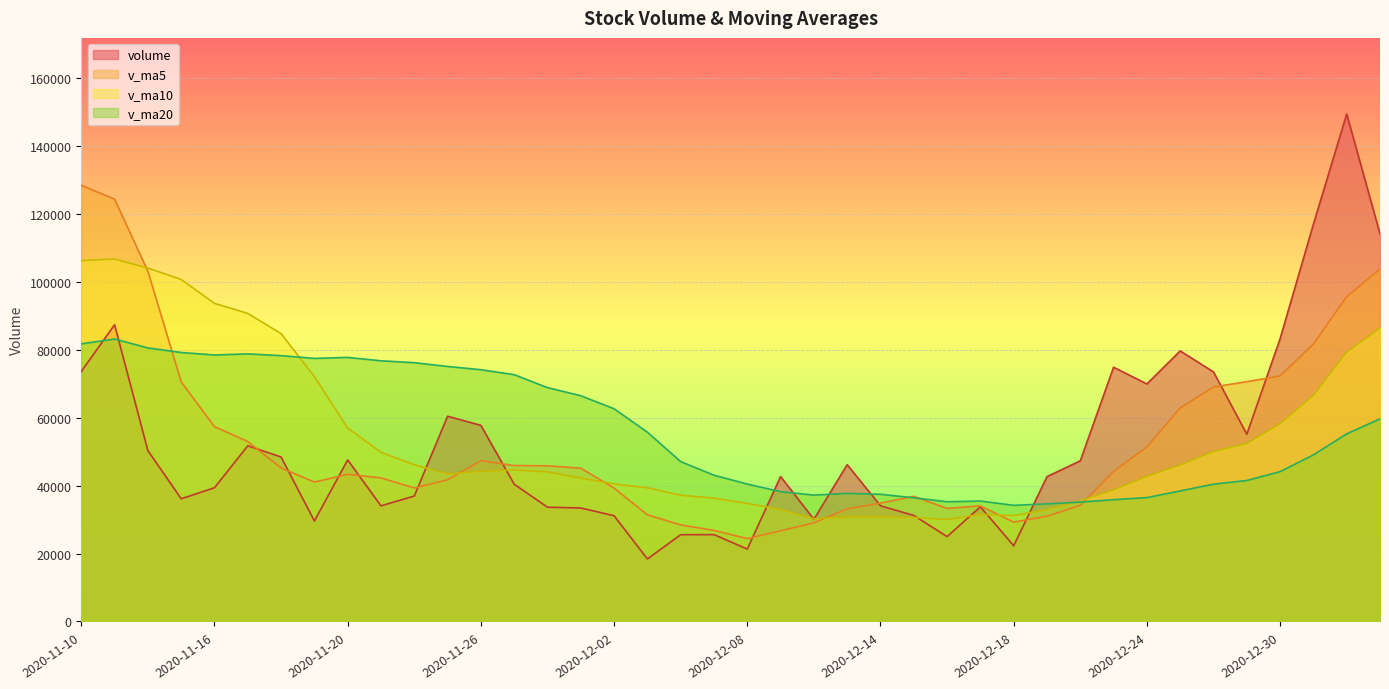

Rank the series by their average value, from lowest to highest.

volume, v_ma5, v_ma10, v_ma20